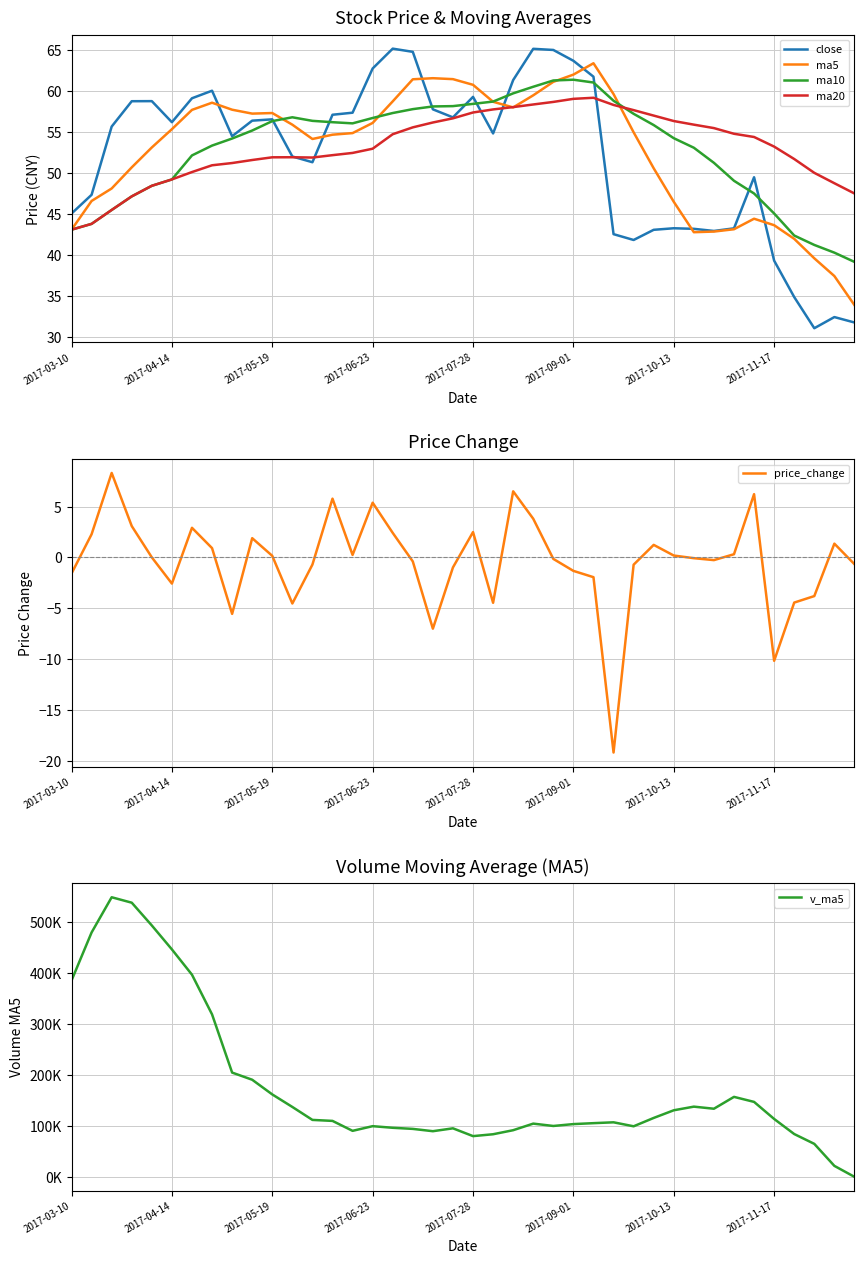

What is the highest value of the close series?

65.2